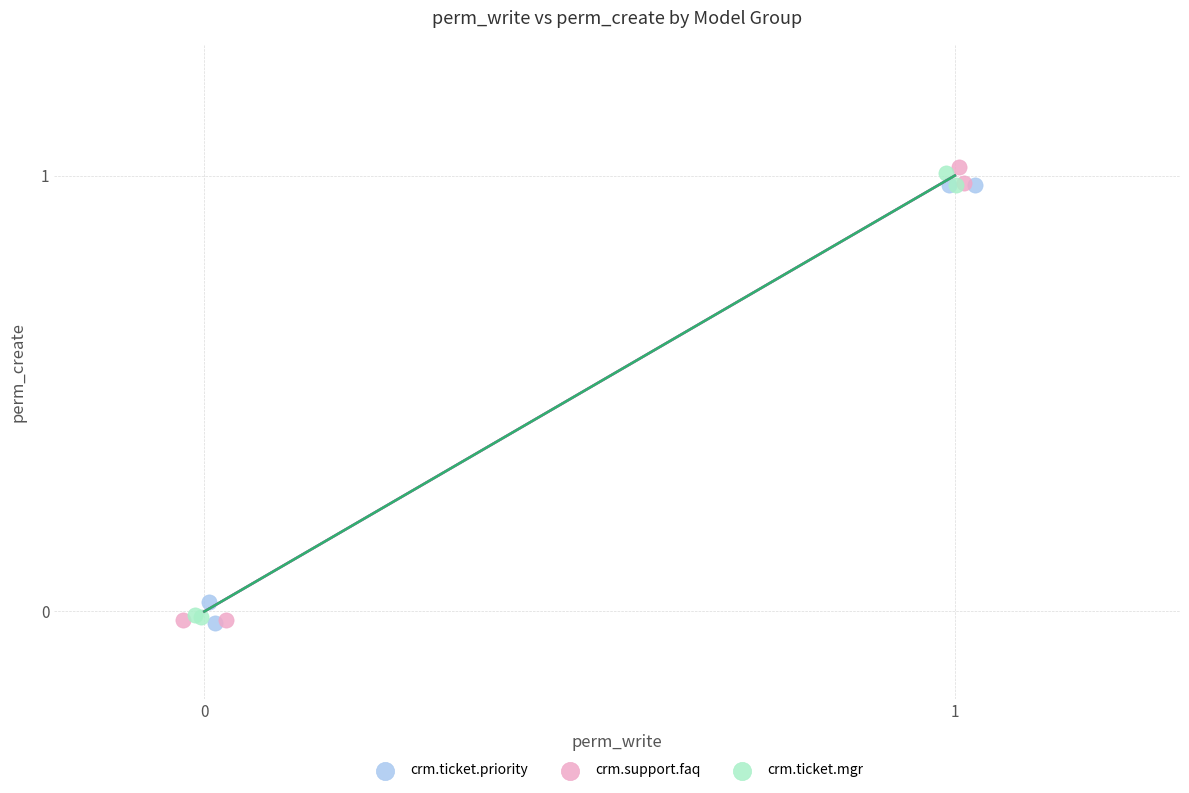

What are all the series names shown in the legend?

crm.ticket.priority, crm.support.faq, crm.ticket.mgr